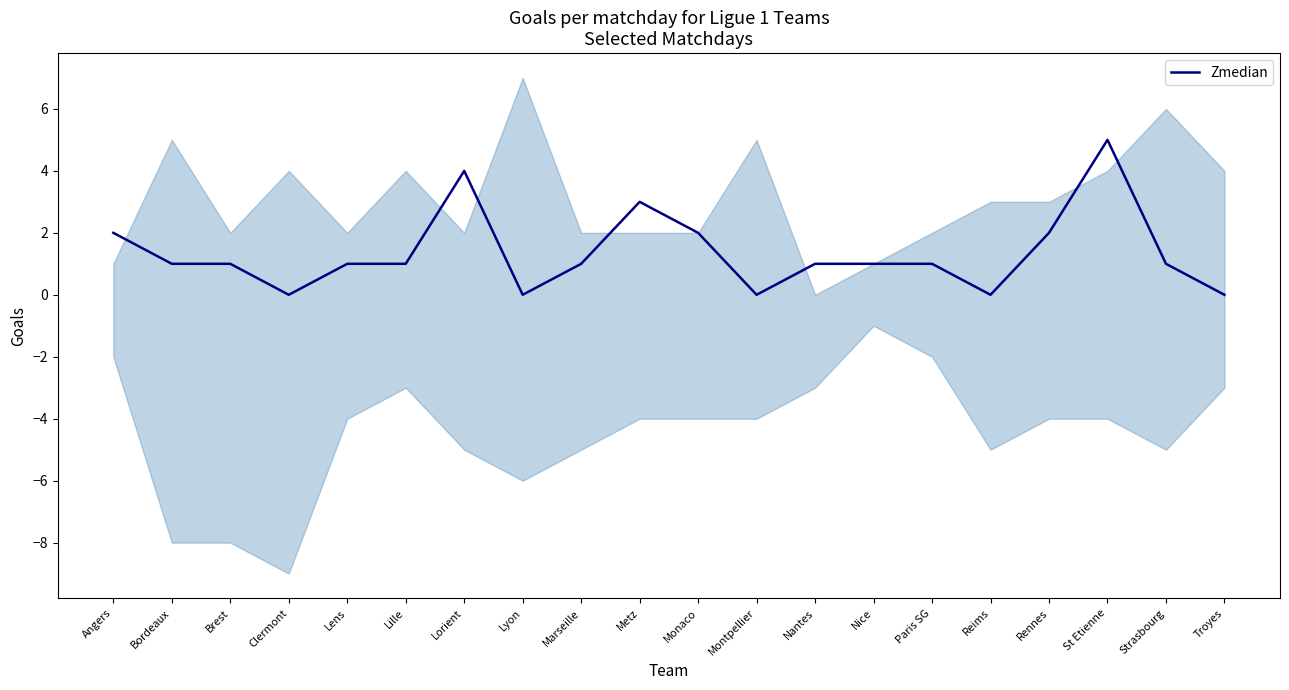

Rank the categories by value from lowest to highest.

Clermont, Lyon, Montpellier, Reims, Troyes, Bordeaux, Brest, Lens, Lille, Marseille, Nantes, Nice, Paris SG, Strasbourg, Angers, Monaco, Rennes, Metz, Lorient, St Etienne